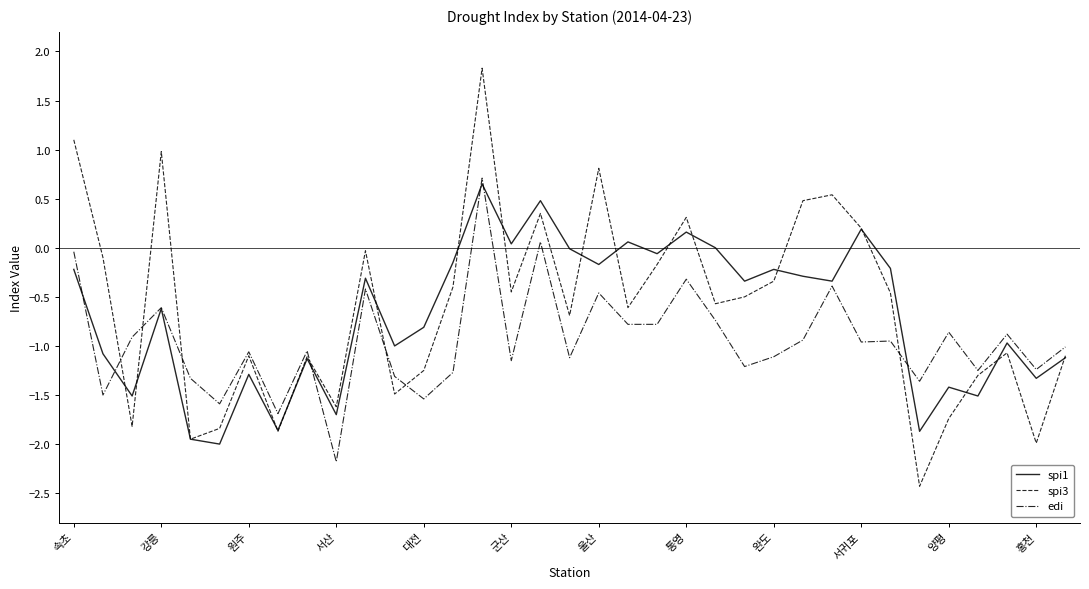

Rank the series by their maximum value, from highest to lowest.

spi3, edi, spi1